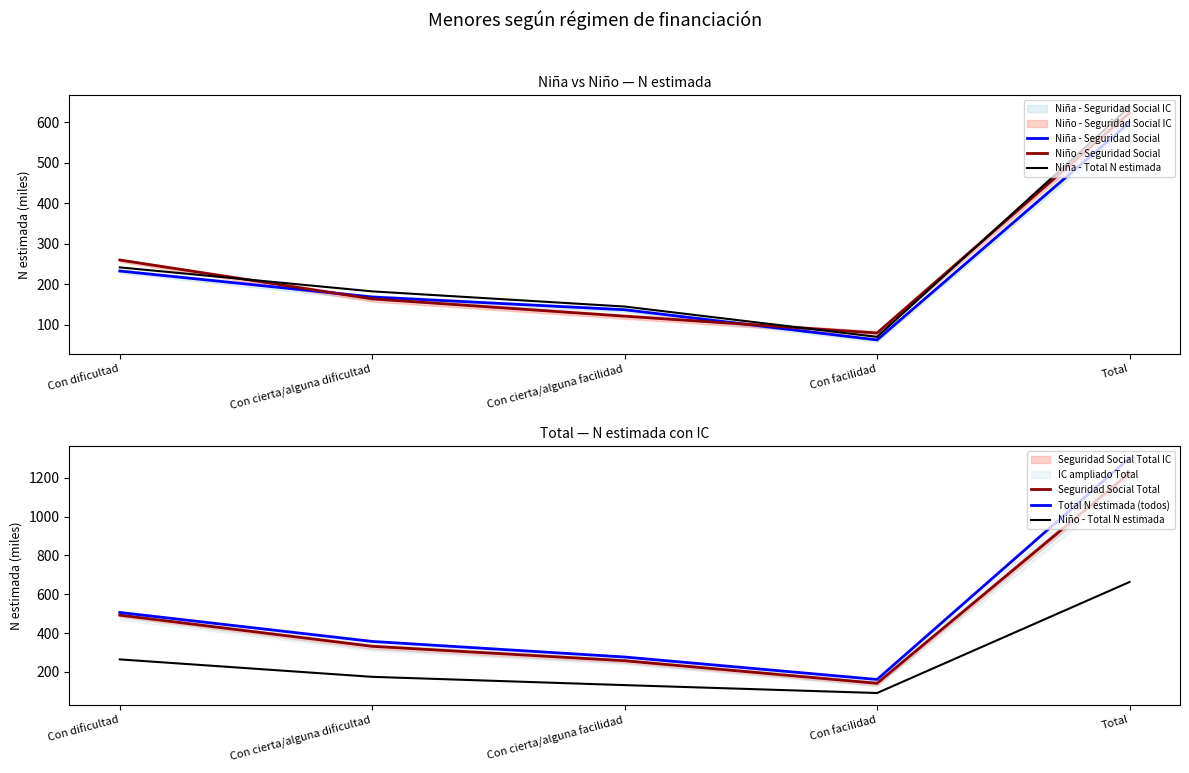

What is the sum of the Seguridad Social Total values at Con cierta/alguna dificultad and Con facilidad?

473.2